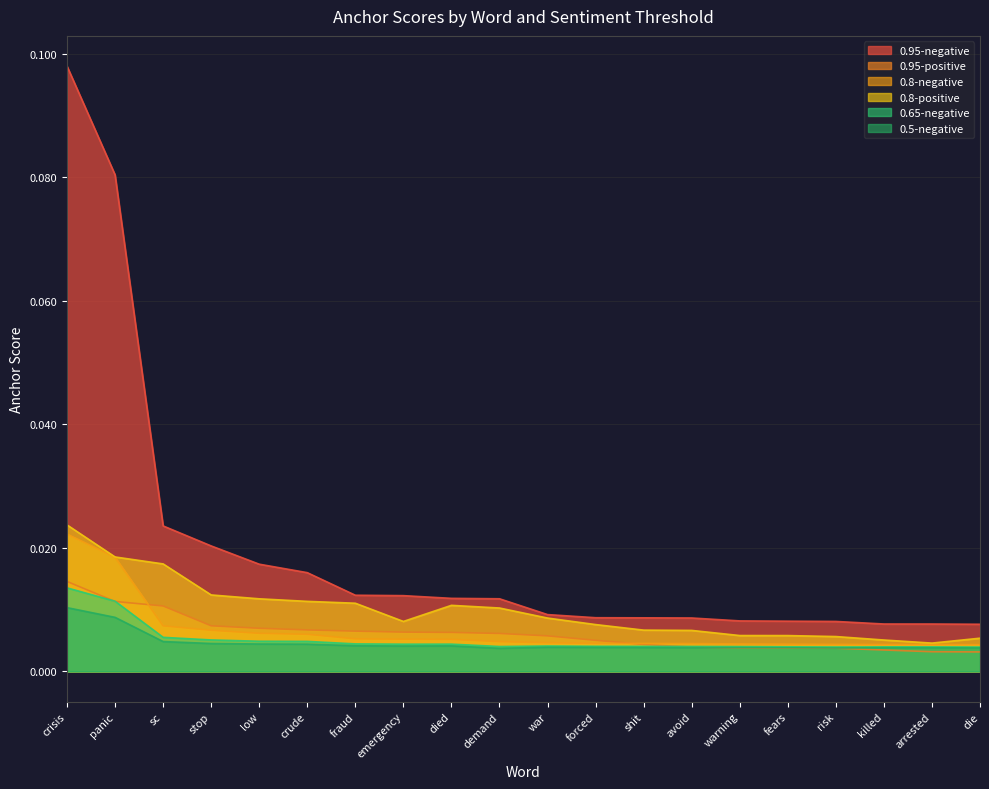

Reading left to right, transcribe all the data shown in this chart.

0.95-negative: 0.1	0.1	0.0	0.0	0.0	0.0	0.0	0.0	0.0	0.0	0.0	0.0	0.0	0.0	0.0	0.0	0.0	0.0	0.0	0.0
0.95-positive: 0.0	0.0	0.0	0.0	0.0	0.0	0.0	0.0	0.0	0.0	0.0	0.0	0.0	0.0	0.0	0.0	0.0	0.0	0.0	0.0
0.8-negative: 0.0	0.0	0.0	0.0	0.0	0.0	0.0	0.0	0.0	0.0	0.0	0.0	0.0	0.0	0.0	0.0	0.0	0.0	0.0	0.0
0.8-positive: 0.0	0.0	0.0	0.0	0.0	0.0	0.0	0.0	0.0	0.0	0.0	0.0	0.0	0.0	0.0	0.0	0.0	0.0	0.0	0.0
0.65-negative: 0.0	0.0	0.0	0.0	0.0	0.0	0.0	0.0	0.0	0.0	0.0	0.0	0.0	0.0	0.0	0.0	0.0	0.0	0.0	0.0
0.5-negative: 0.0	0.0	0.0	0.0	0.0	0.0	0.0	0.0	0.0	0.0	0.0	0.0	0.0	0.0	0.0	0.0	0.0	0.0	0.0	0.0